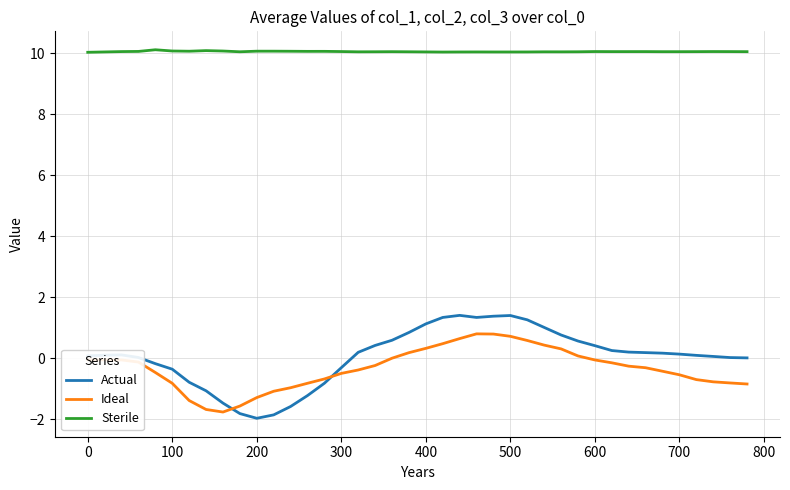

True or false: Actual and Sterile intersect in this chart.

False